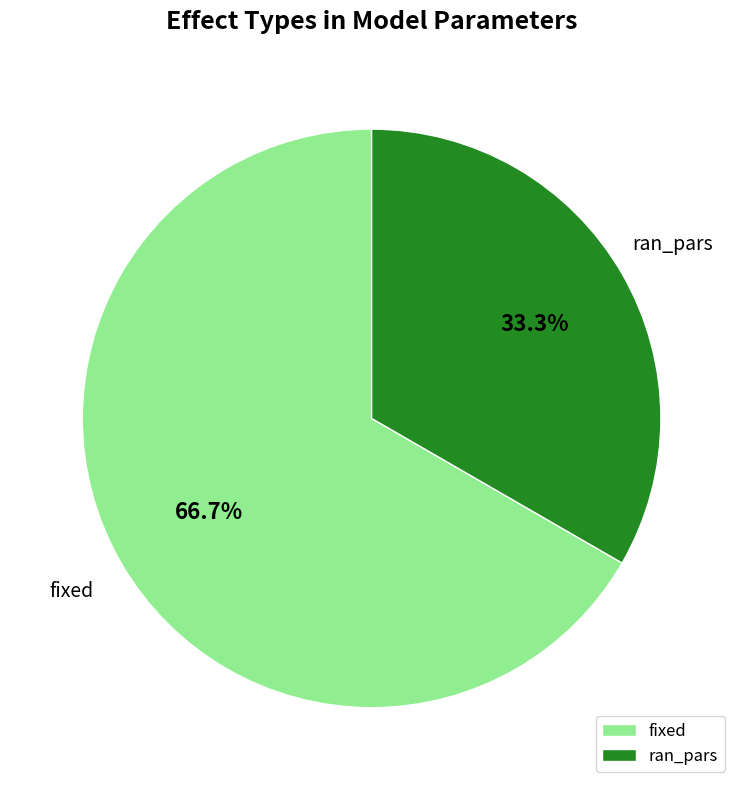

What percentage is the ran_pars slice, to the nearest percent?

33%